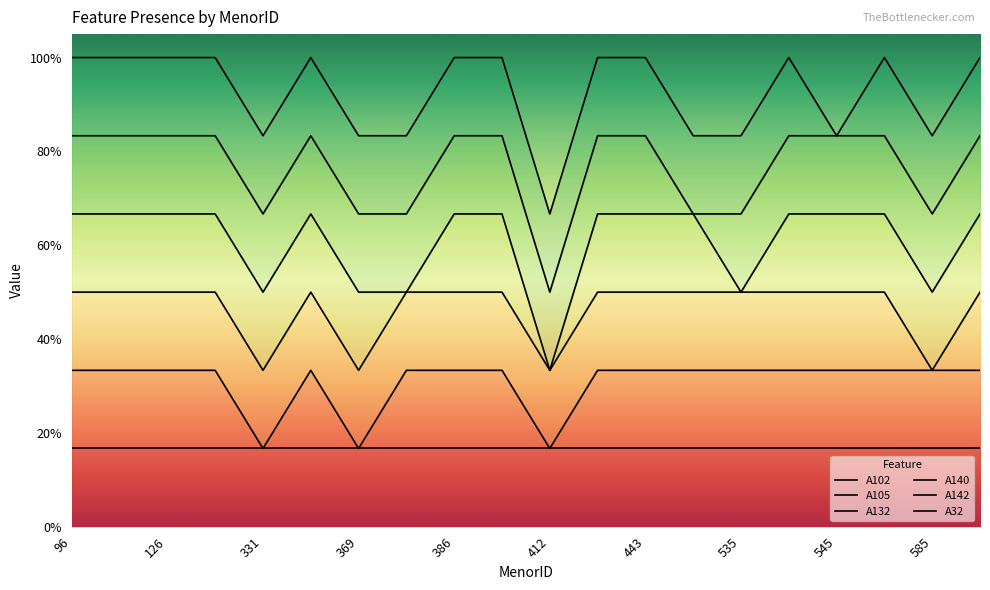

Count the number of data series in this chart.

6